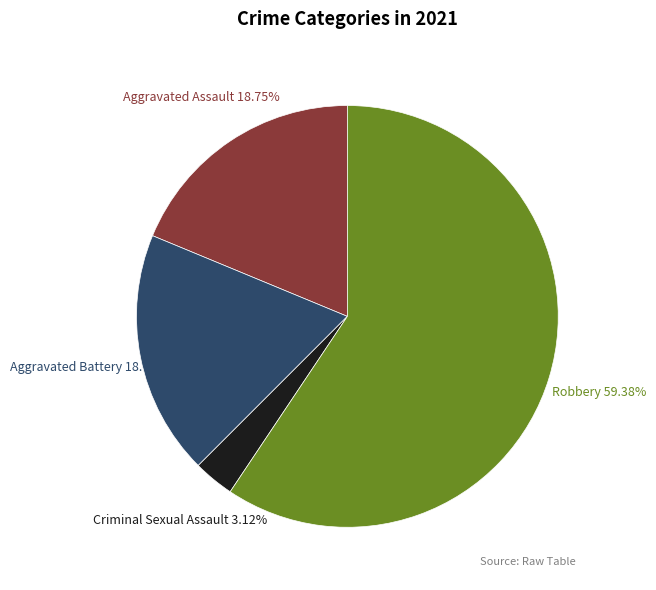

To the nearest percent, what is the difference between the Aggravated Battery and Robbery slice percentages?

41%